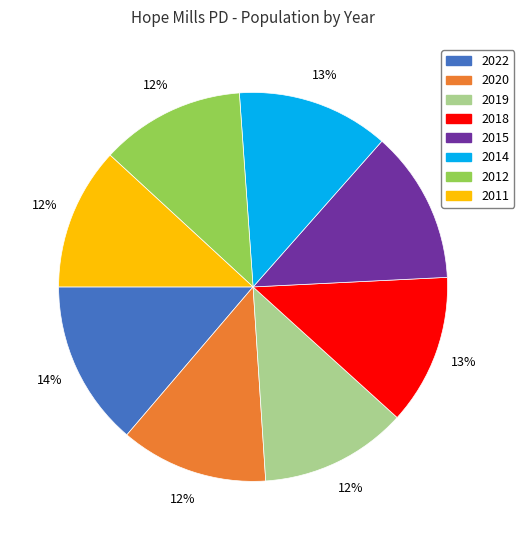

To the nearest percent, what percentage of the pie is 2020?

12%